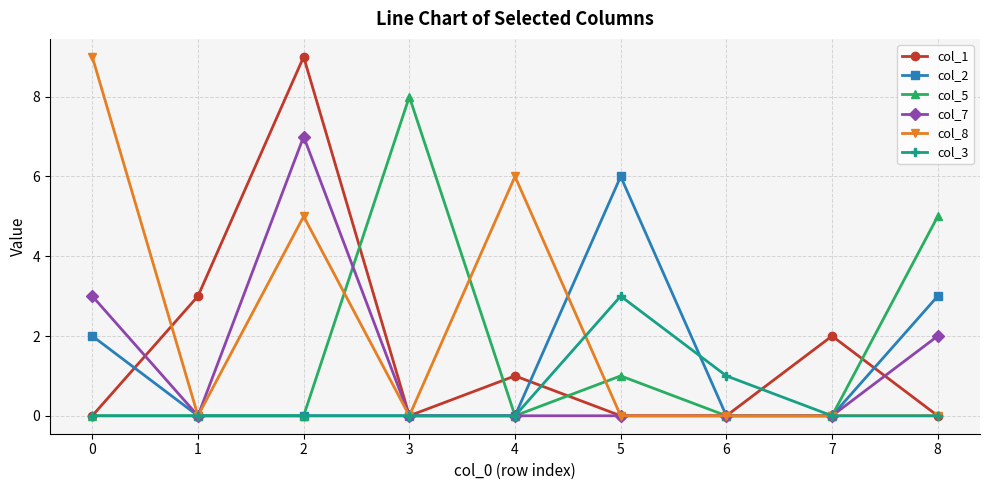

Is it true that col_5 equals 0 at 2?

True